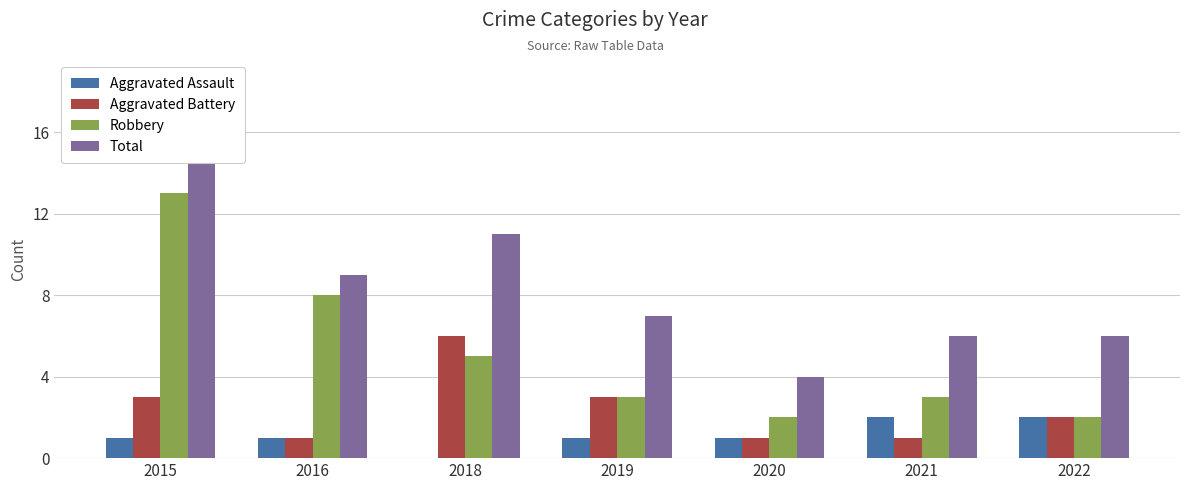

How many data points in Aggravated Assault are less than 1?

1